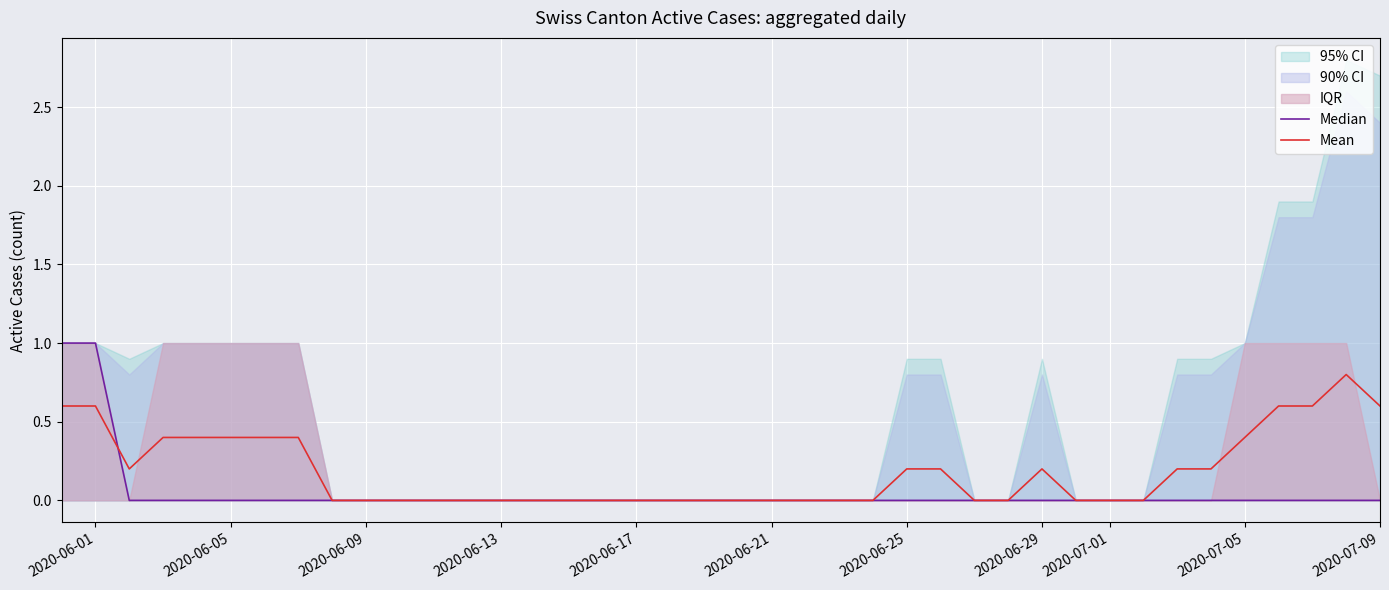

What is the average value of the Median series?

0.1